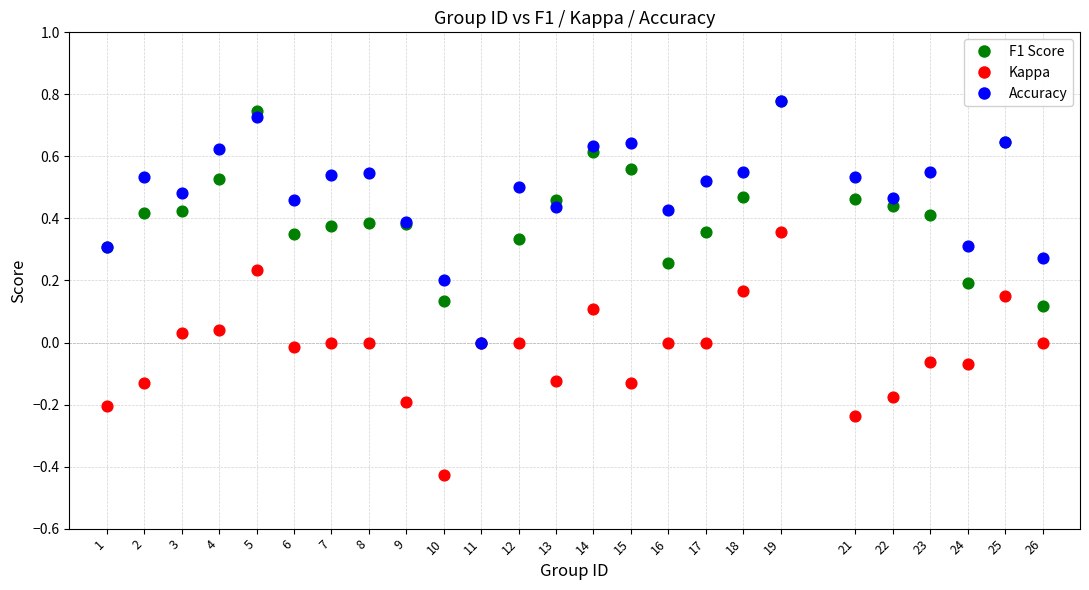

What are all the series names shown in the legend?

F1 Score, Kappa, Accuracy